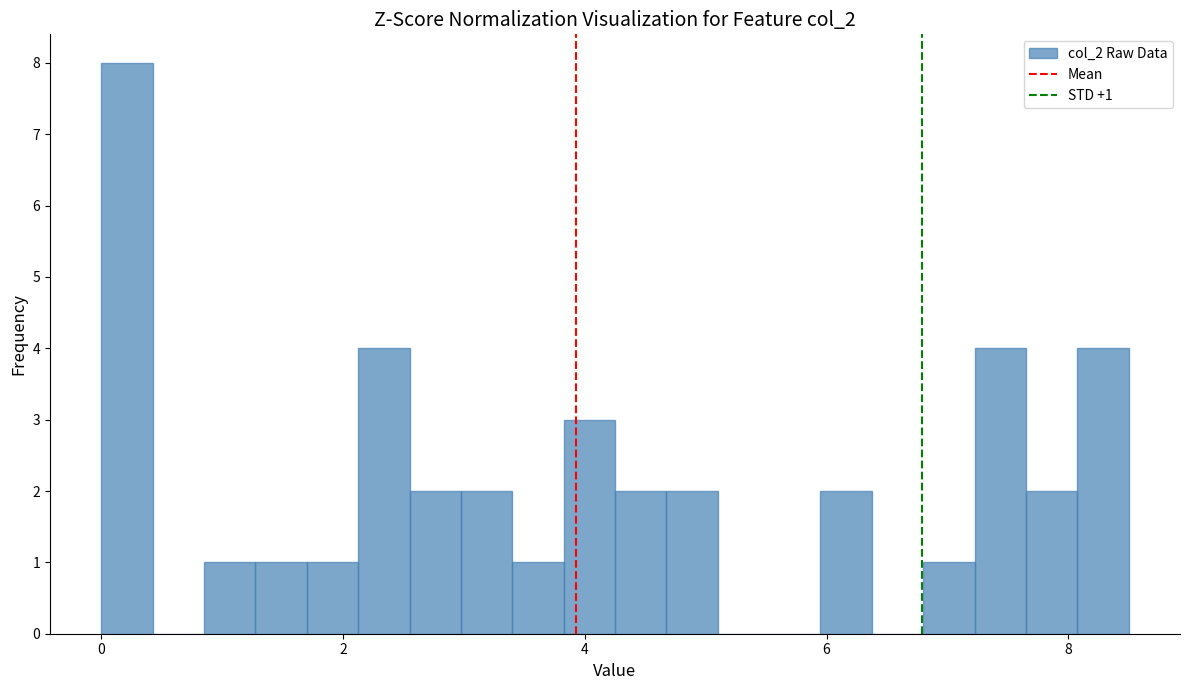

Around what value on the x-axis is the tallest bar? Give the approximate position of its centre, as read against the axis.

0.2